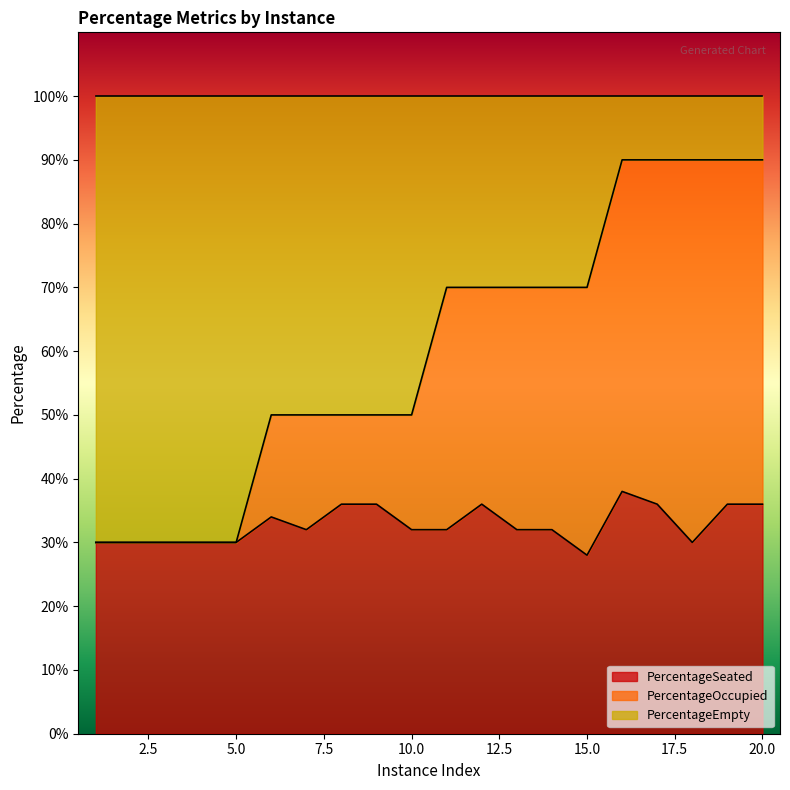

Does the chart display data point markers on the line(s)?

No